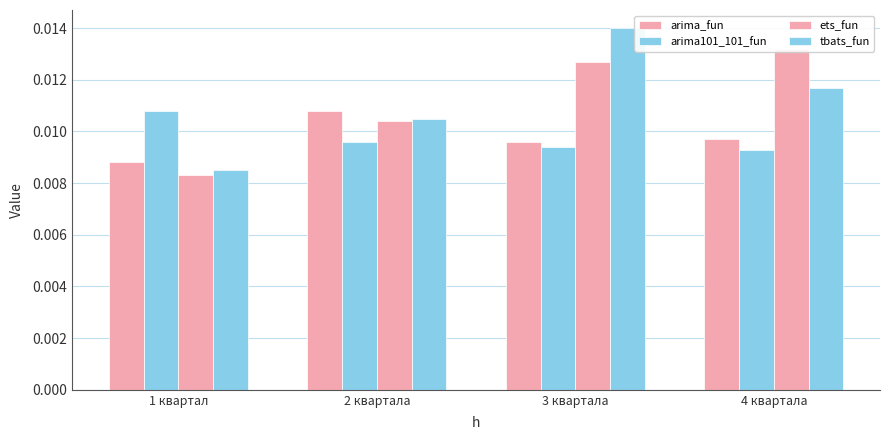

The value of ets_fun at 3 квартала is 0.0. True or false?

False